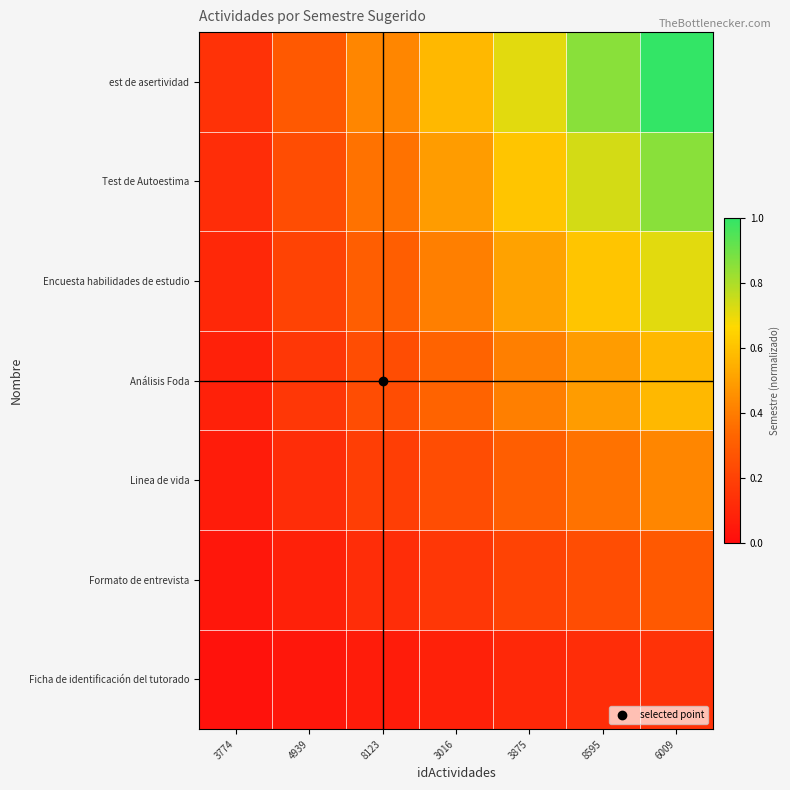

Reading left to right, list all the values displayed in this chart.

Ficha de identificación del tutorado: 3774=0.0	4939=0.0	8123=0.1	3016=0.1	3875=0.1	8595=0.1	6009=0.1
Formato de entrevista: 3774=0.0	4939=0.1	8123=0.1	3016=0.2	3875=0.2	8595=0.2	6009=0.3
Linea de vida: 3774=0.1	4939=0.1	8123=0.2	3016=0.2	3875=0.3	8595=0.4	6009=0.4
Análisis Foda: 3774=0.1	4939=0.2	8123=0.2	3016=0.3	3875=0.4	8595=0.5	6009=0.6
Encuesta habilidades de estudio: 3774=0.1	4939=0.2	8123=0.3	3016=0.4	3875=0.5	8595=0.6	6009=0.7
Test de Autoestima: 3774=0.1	4939=0.2	8123=0.4	3016=0.5	3875=0.6	8595=0.7	6009=0.9
est de asertividad: 3774=0.1	4939=0.3	8123=0.4	3016=0.6	3875=0.7	8595=0.9	6009=1.0